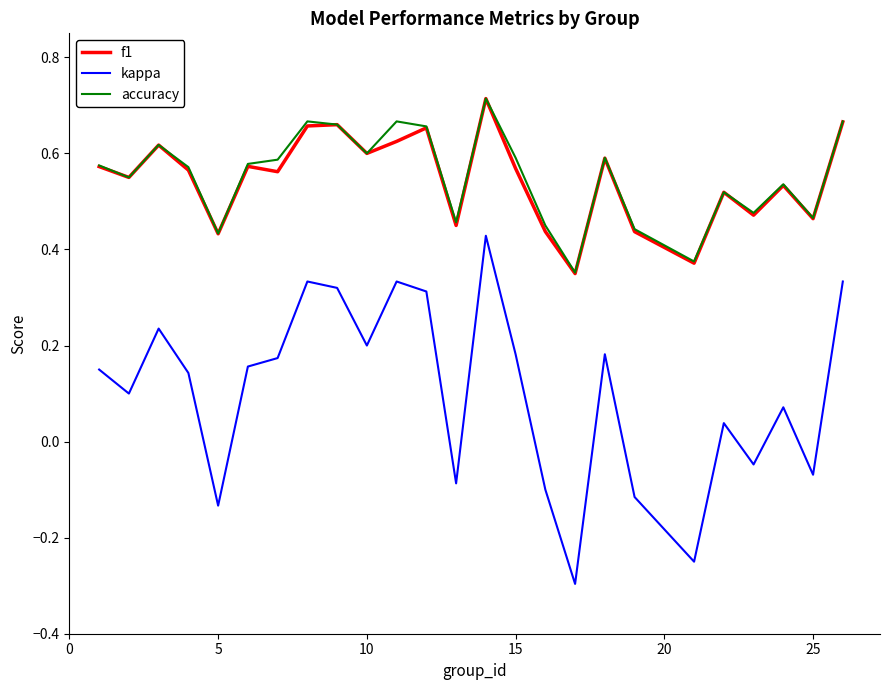

Which series has the widest spread of values?

kappa